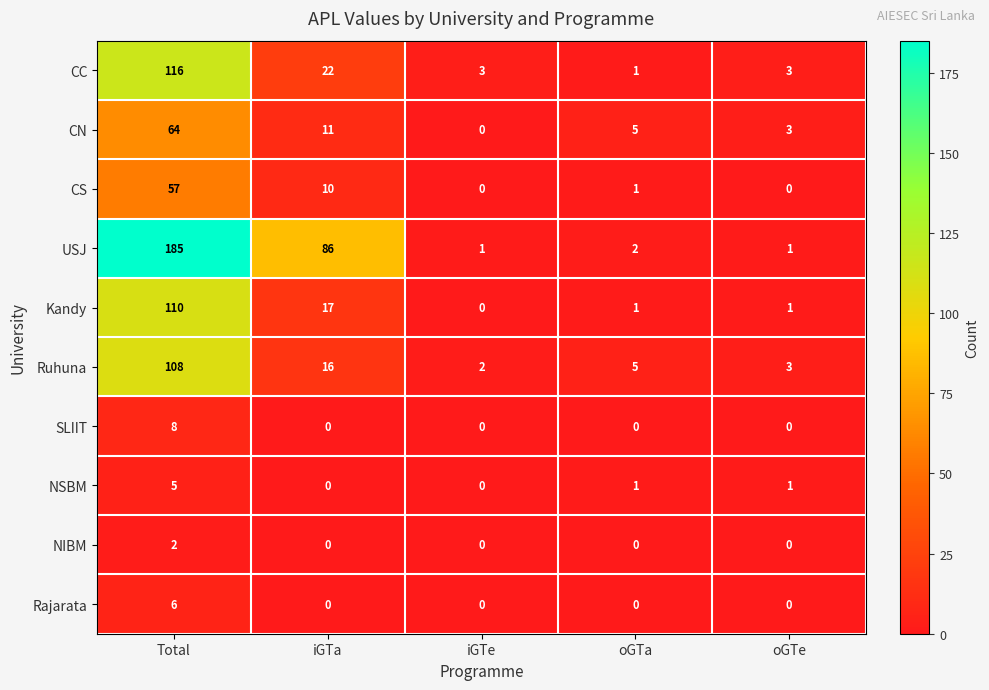

Rank the series by their maximum value, from highest to lowest.

USJ, CC, Kandy, Ruhuna, CN, CS, SLIIT, Rajarata, NSBM, NIBM